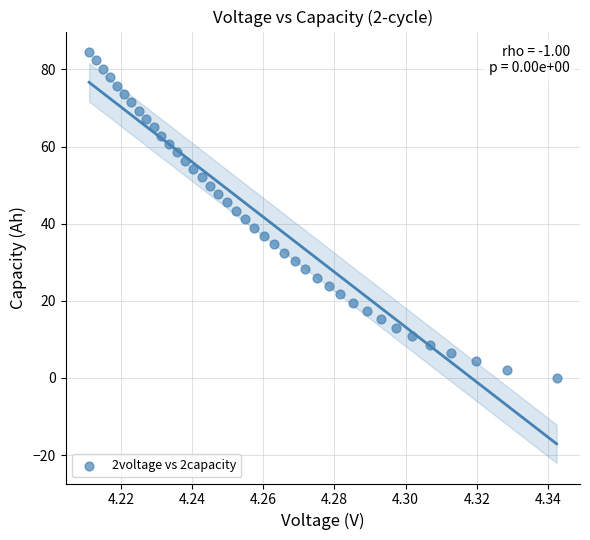

What is the range of Y values (max minus min)?

84.5